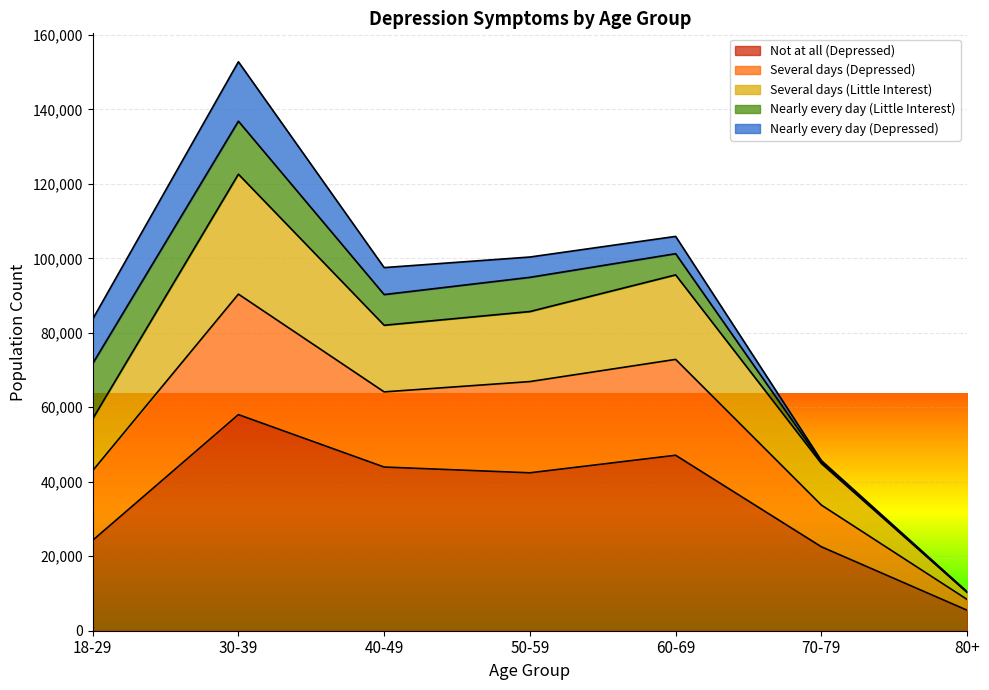

The value of Not at all (Depressed) at 80+ is 5501. True or false?

True